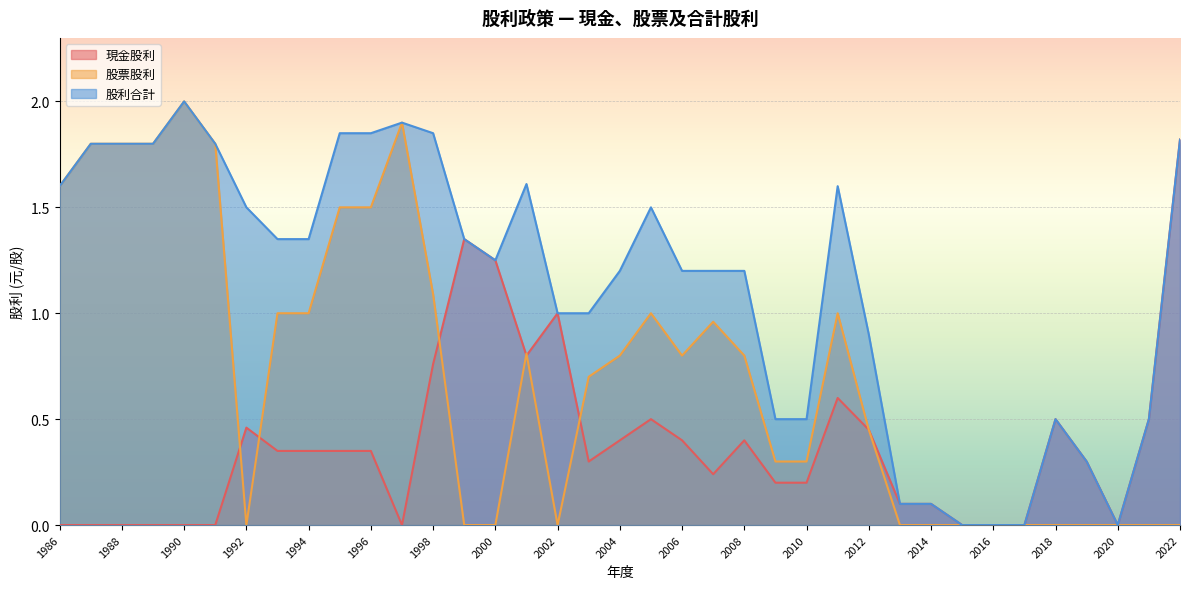

Rank the series at 1988 from lowest to highest value.

現金股利, 股票股利, 股利合計